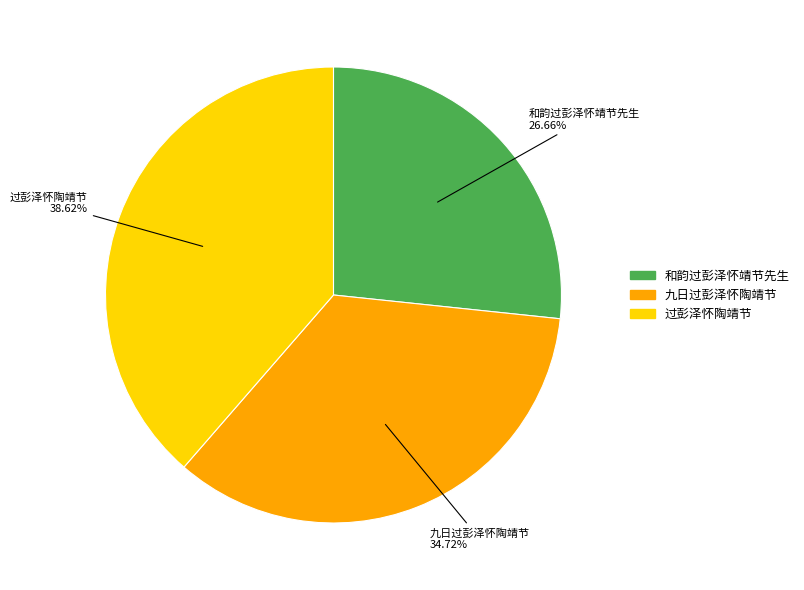

To the nearest percent, what portion does 过彭泽怀陶靖节 represent?

39%